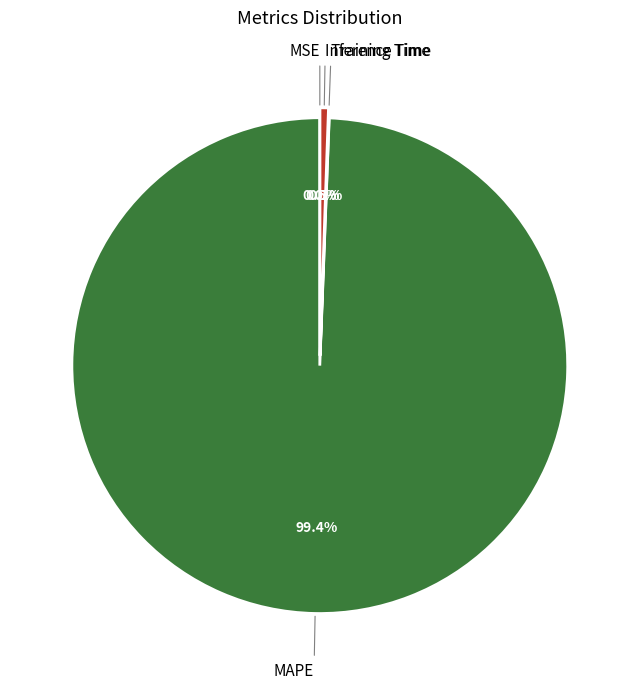

Which slice represents more than half of the pie?

MAPE